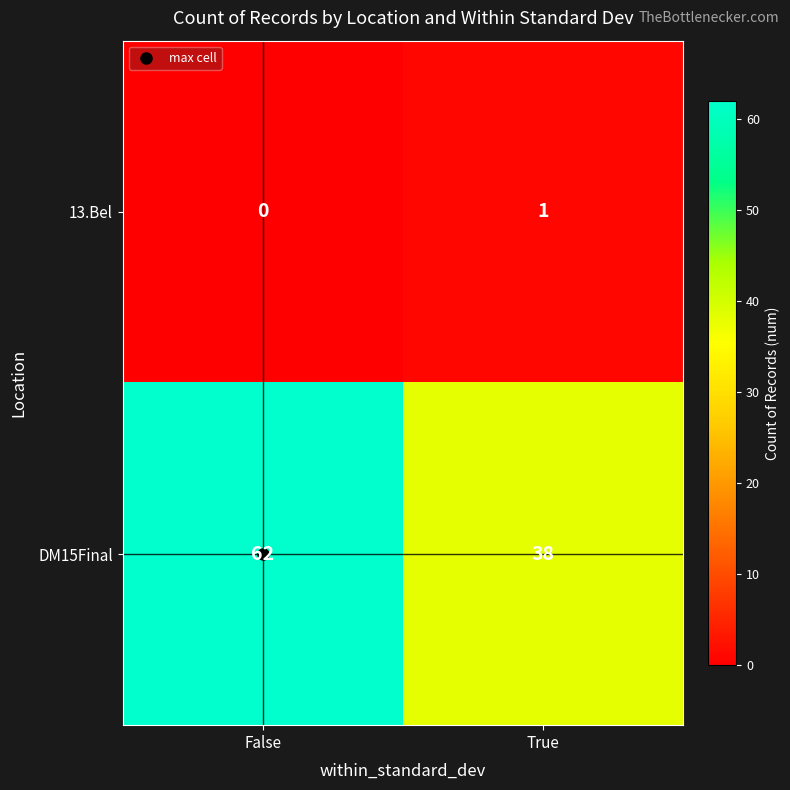

At which label does 13.Bel reach its minimum?

False